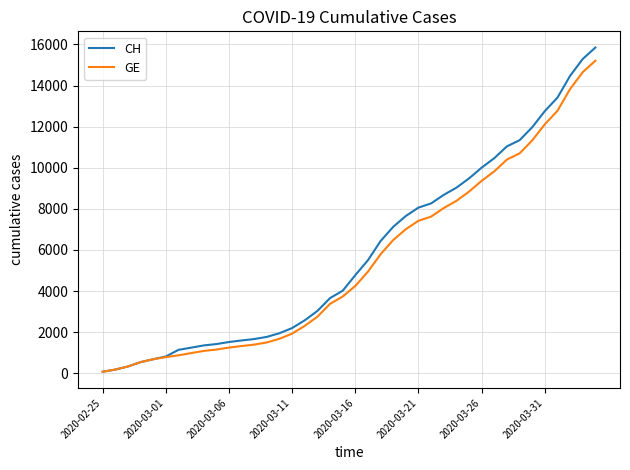

What is the highest value of the CH series?

15850